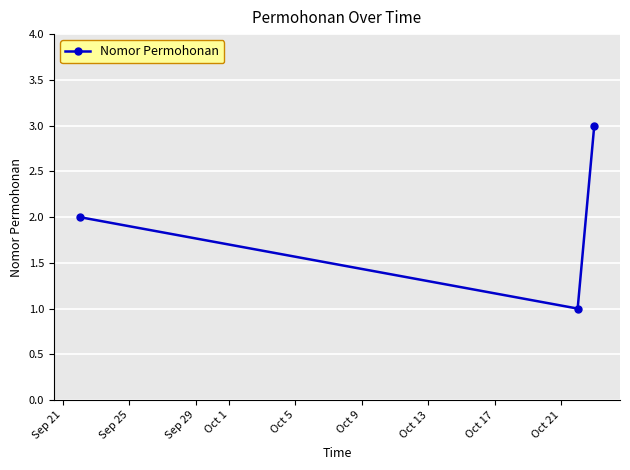

What is the maximum value shown in the chart?

3